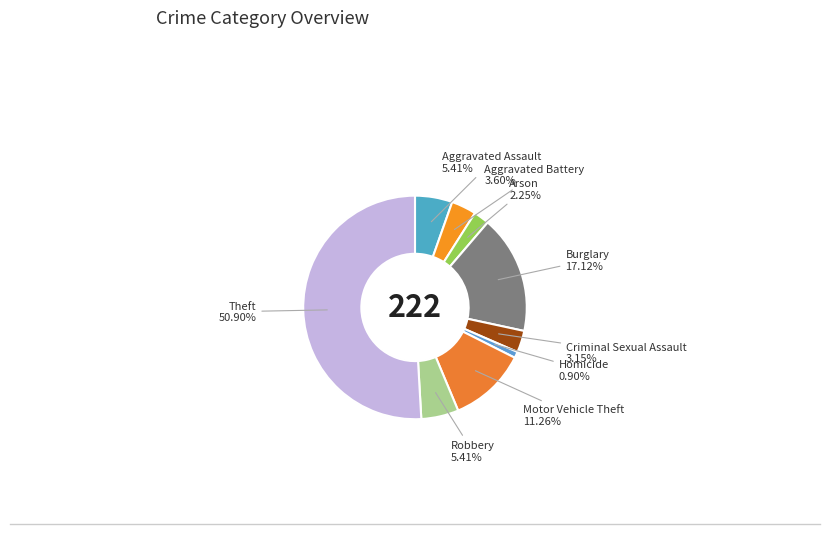

What portion of the pie excludes Theft?

49.1%